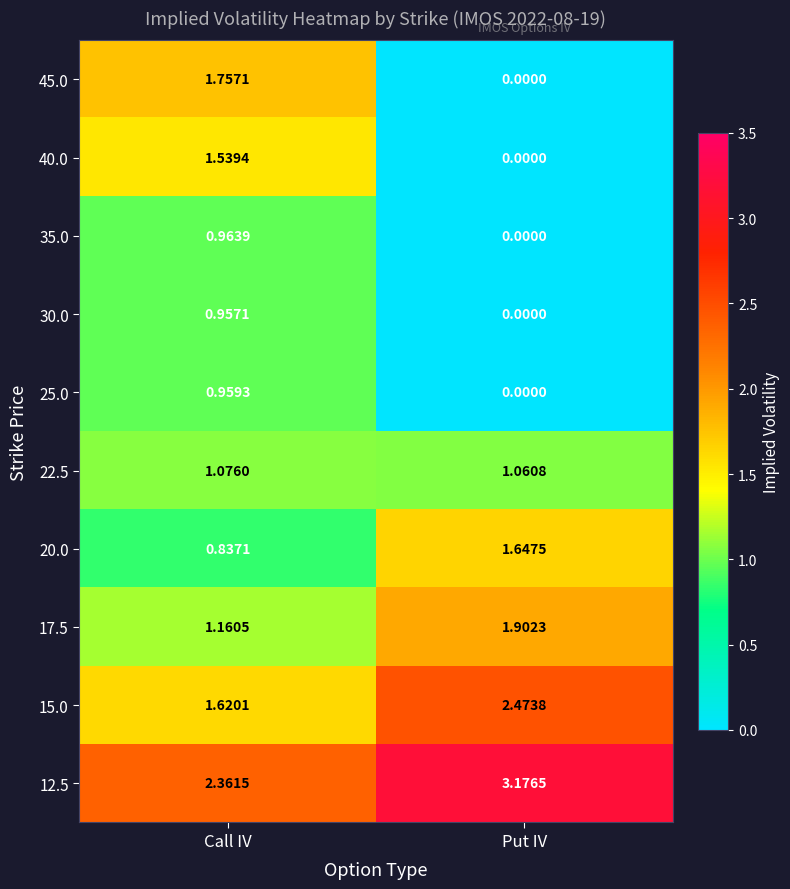

Which series has the largest range (max minus min)?

45.0